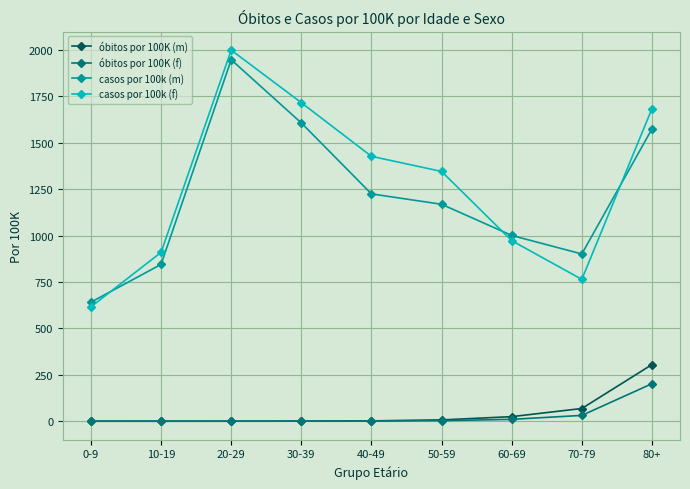

What is the maximum value shown in the chart?

1998.3